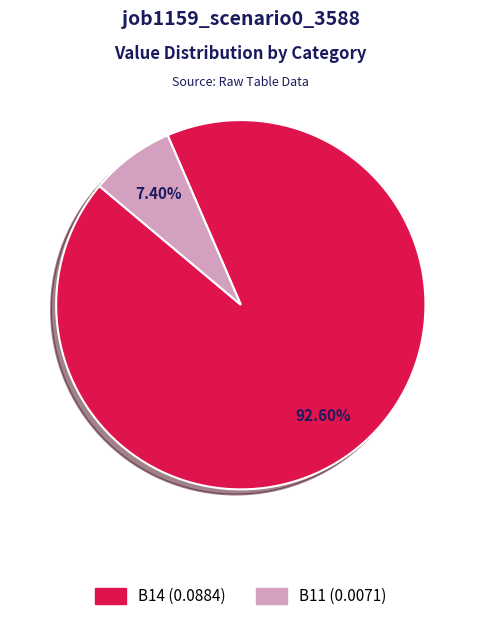

To the nearest percent, what is the difference between the largest and smallest slice percentages?

85%